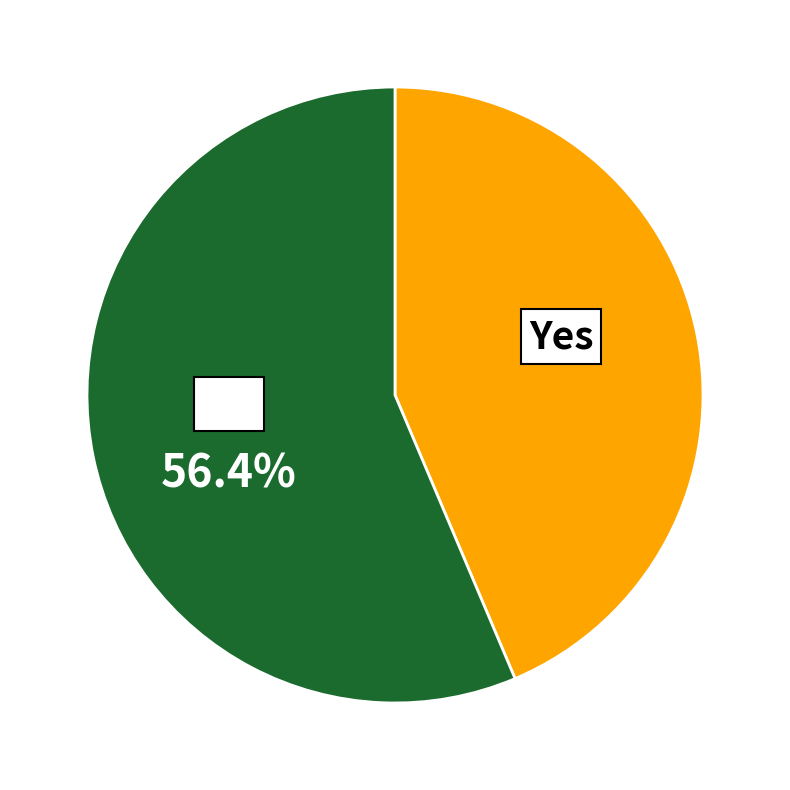

Is there any slice that represents more than half of the pie?

Yes